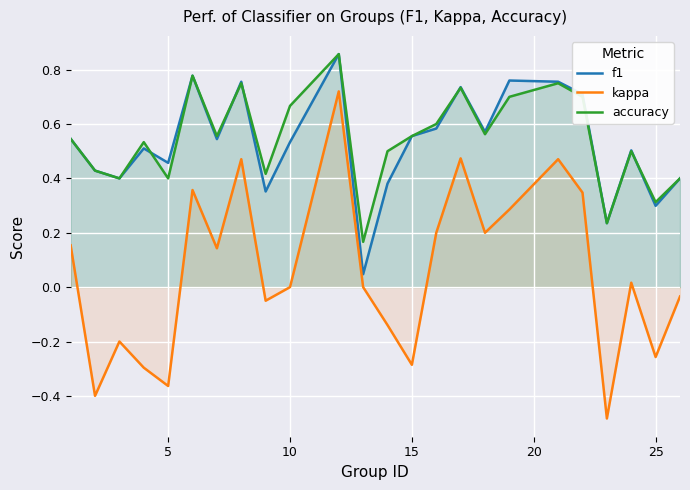

What is the sum of all f1 values?

12.7